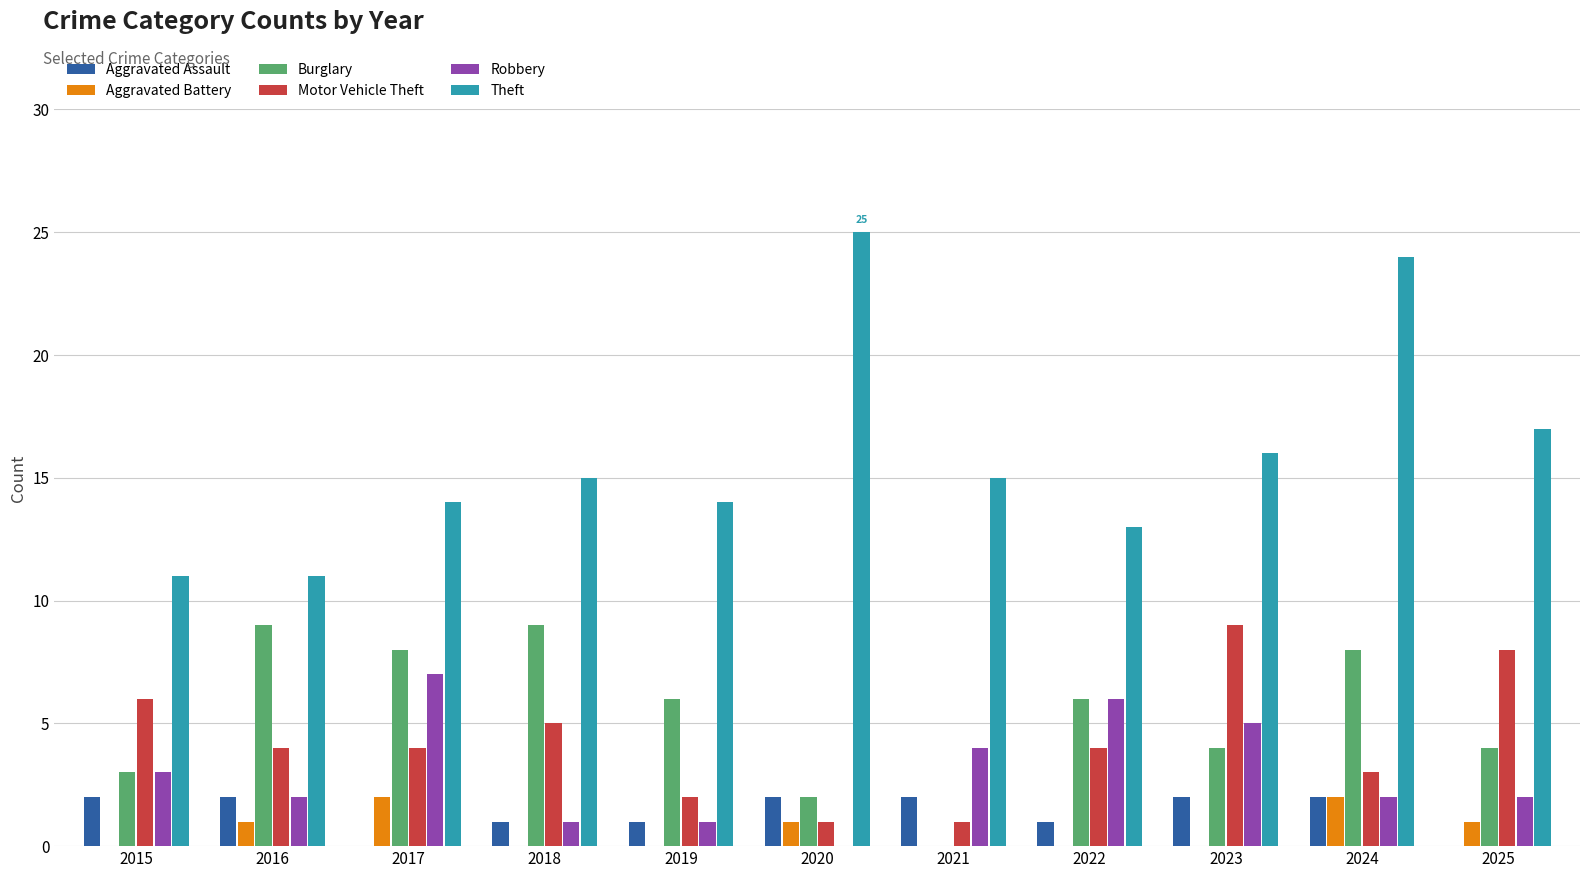

How many distinct data groups are displayed?

6